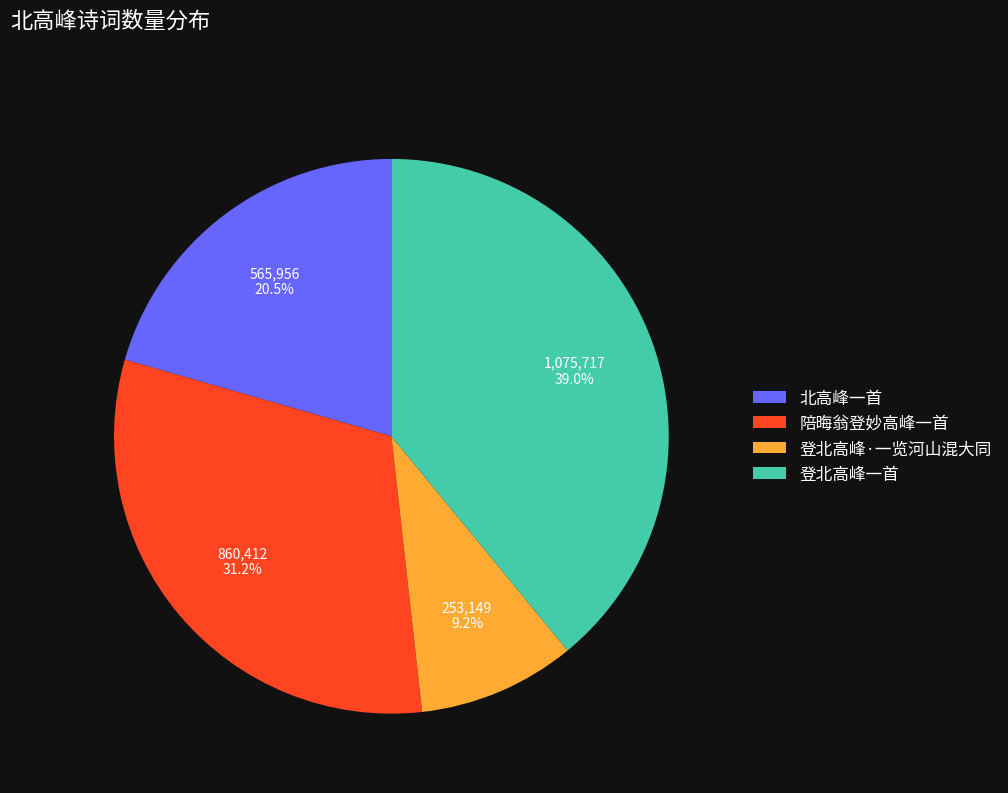

What is the ratio of the value at 登北高峰·一览河山混大同 to the value at 登北高峰一首?

0.2